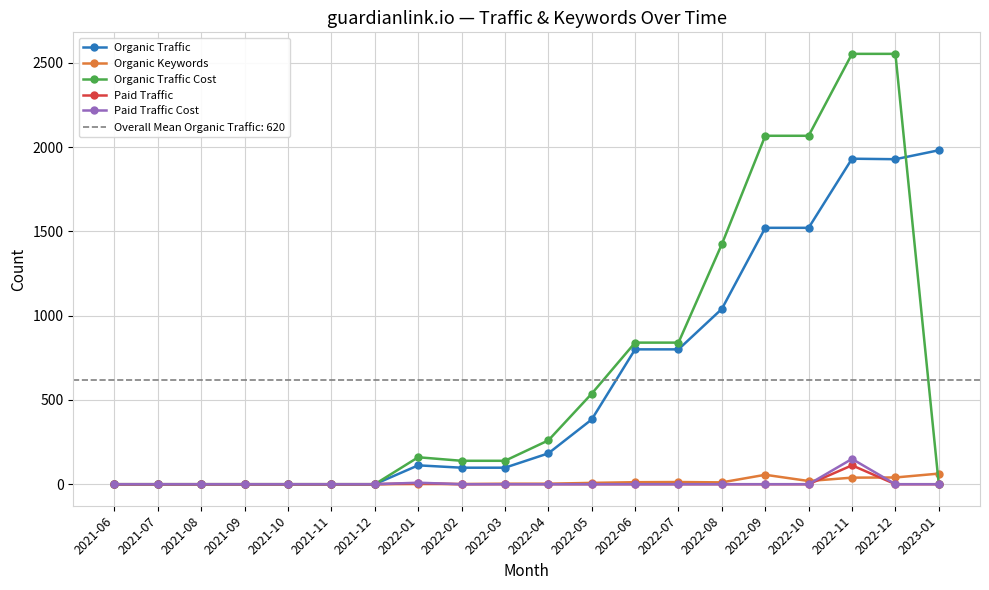

Is the value of Paid Traffic Cost at 2021-07 greater than the value of Organic Traffic Cost at 2022-07?

No